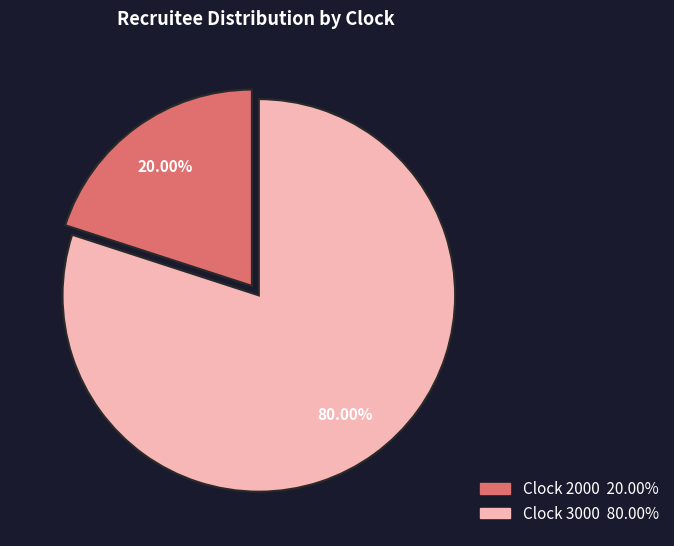

Count the number of slices in the pie.

2